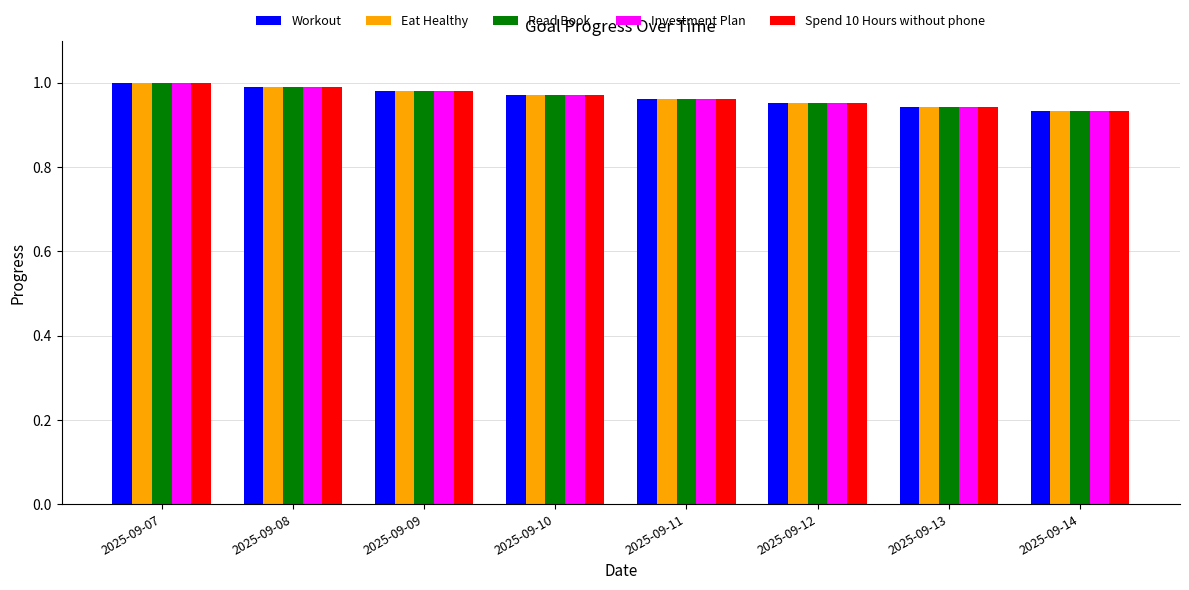

What is the sum of the Workout values at 2025-09-12 and 2025-09-08?

1.9